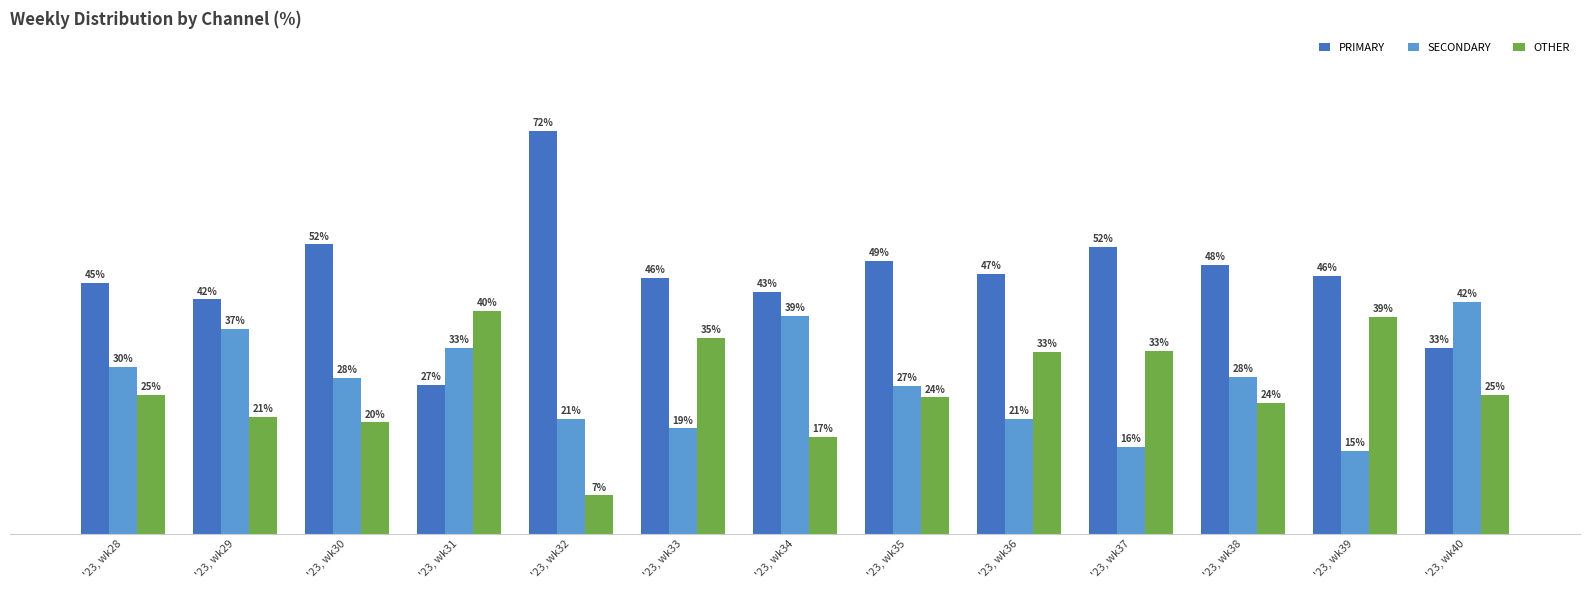

Which series has the largest total across all categories?

PRIMARY